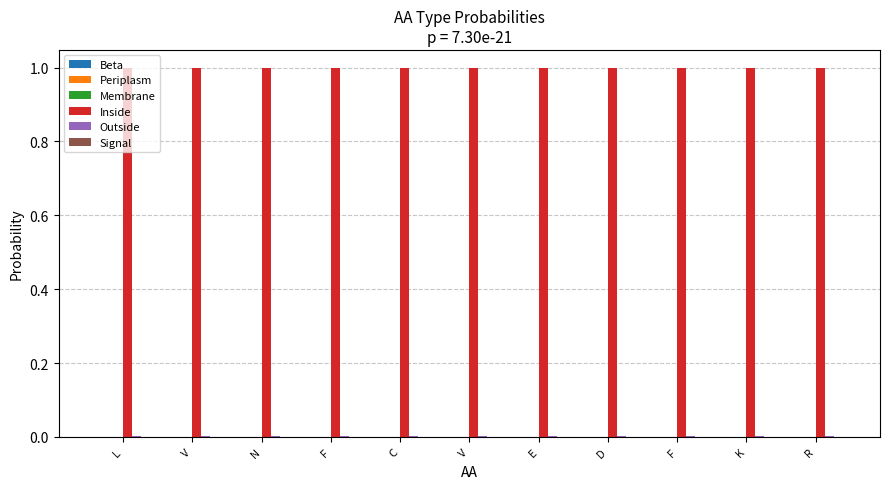

Which series changed the most between F and K?

Beta